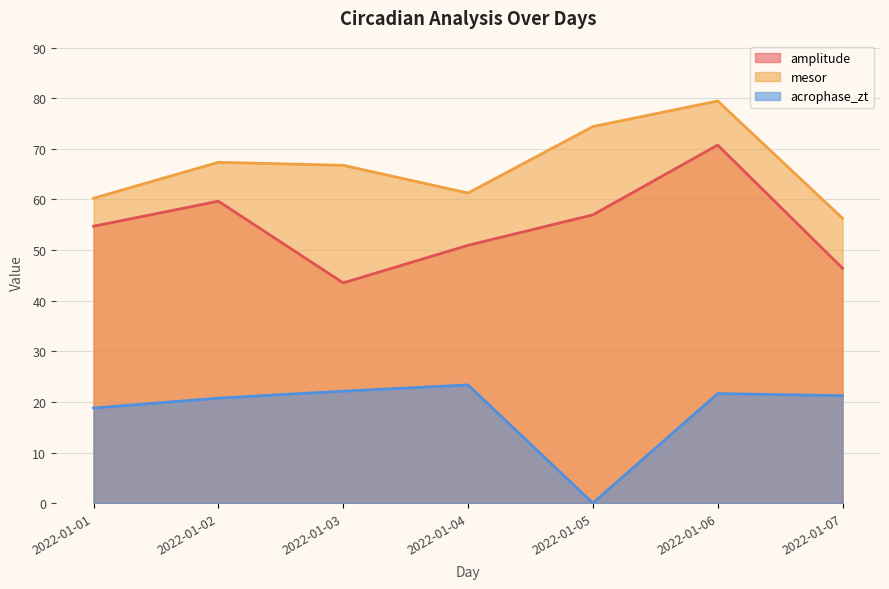

What is the maximum value for mesor?

79.4